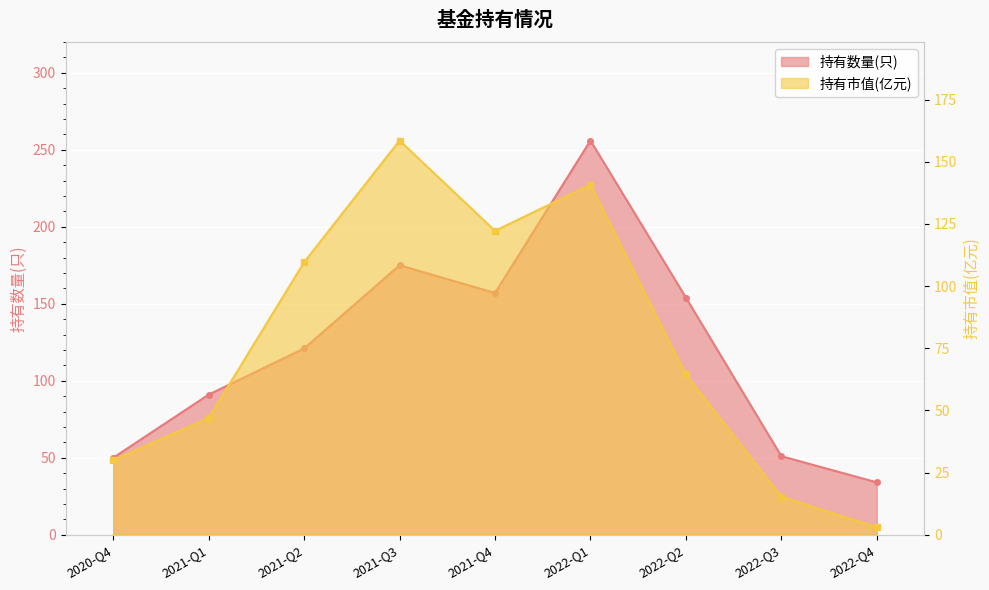

Is the value of 持有数量(只) at 2021-Q2 greater than the value of 持有市值(亿元) at 2021-Q1?

Yes